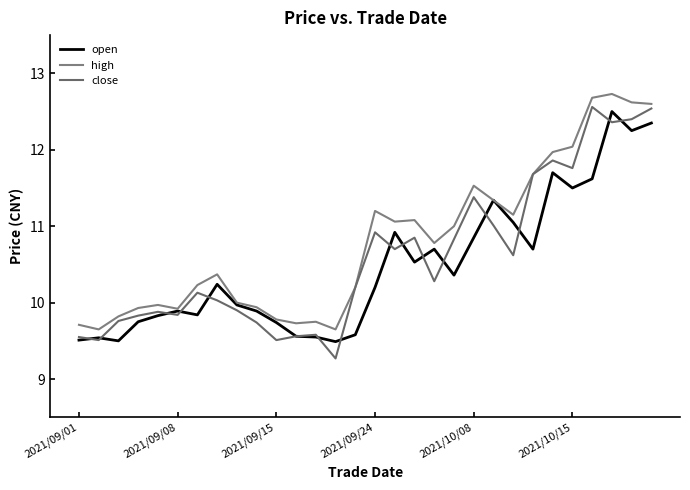

Is this an area chart (filled region under the line)?

No